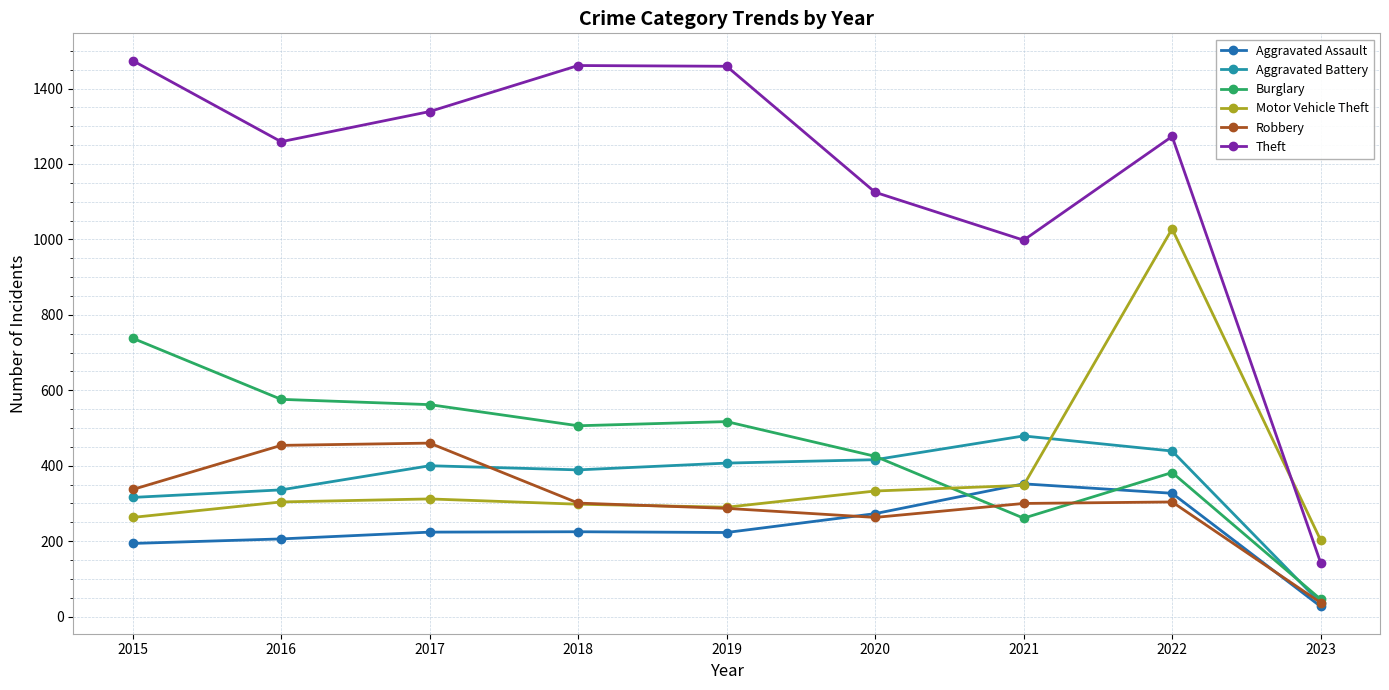

True or false: Aggravated Assault and Robbery cross at least once.

True